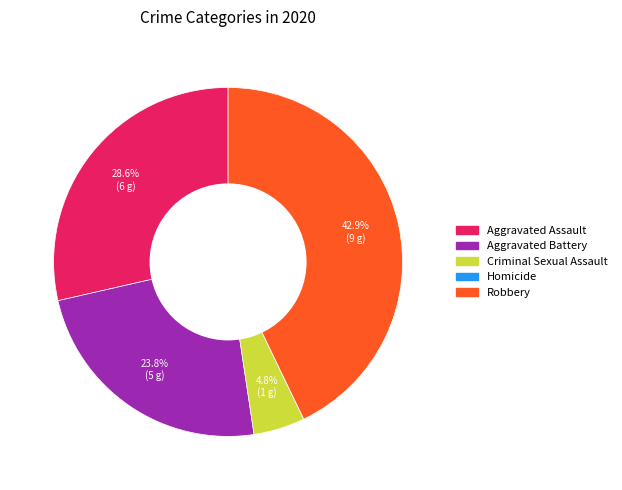

Combined, what portion of the pie is Criminal Sexual Assault and Aggravated Battery?

28.6%